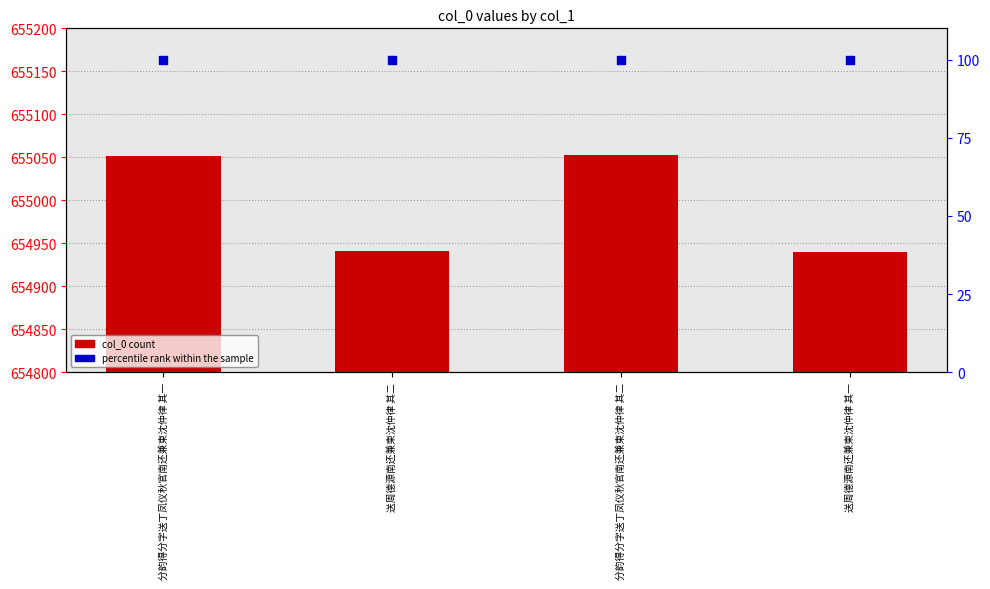

Which series has the largest total across all categories?

col_0